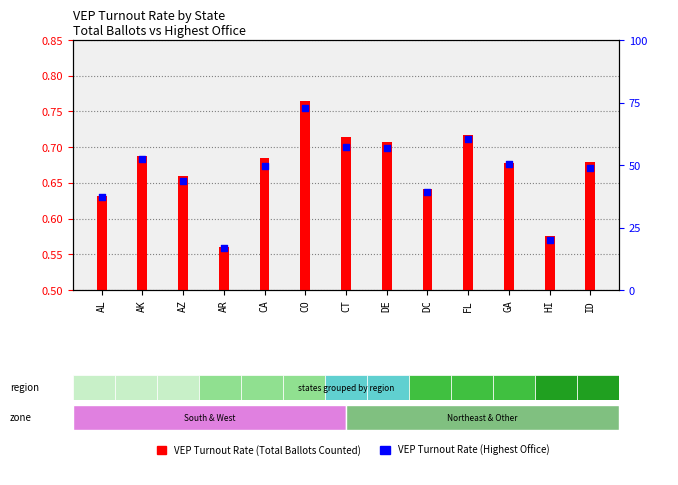

Which series has the largest total across all categories?

VEP Turnout Rate (Total Ballots Counted)